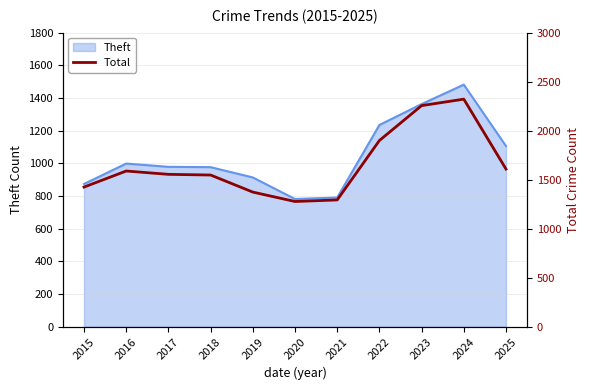

The value at 2019 is 295. True or false?

False